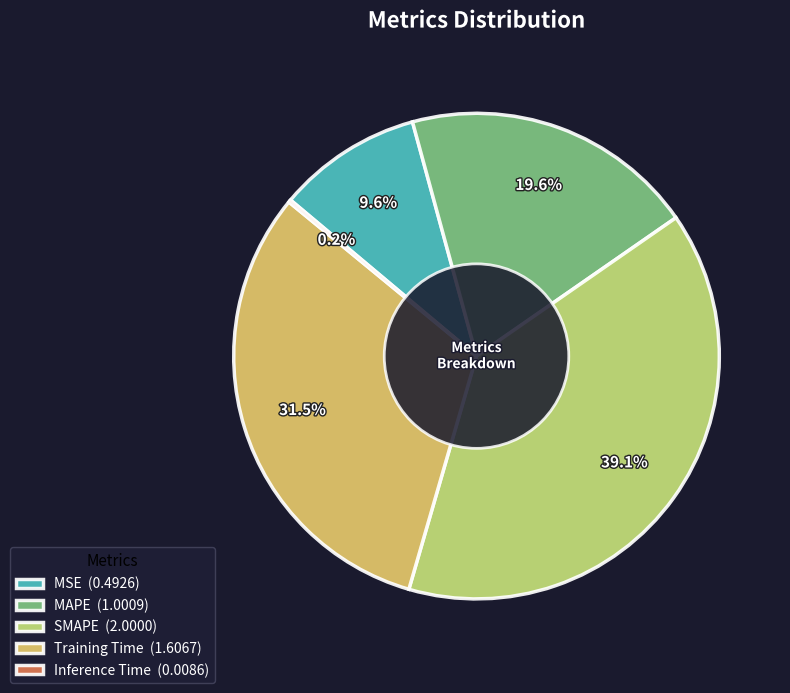

Does MSE (0.4926) represent more than half of the total?

No